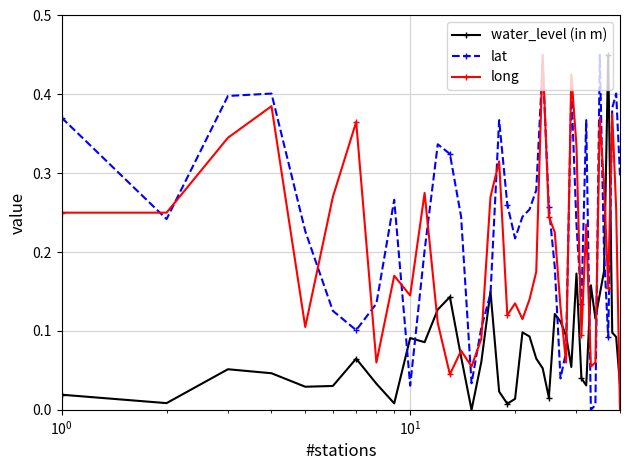

True or false: water_level (in m) has more than 2 points higher than both neighbors.

True